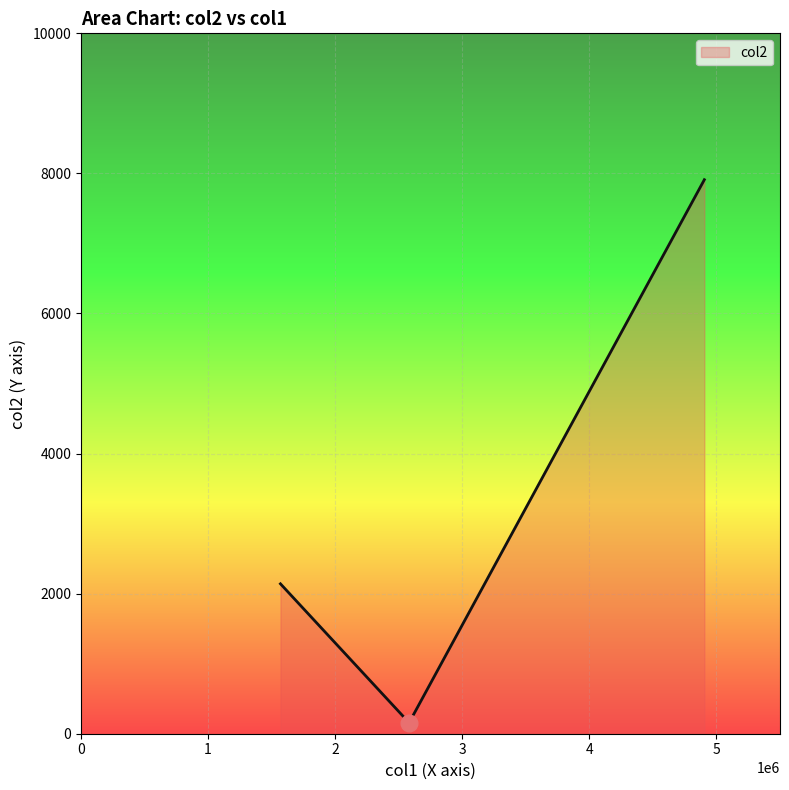

What is the greatest value displayed?

7910.1